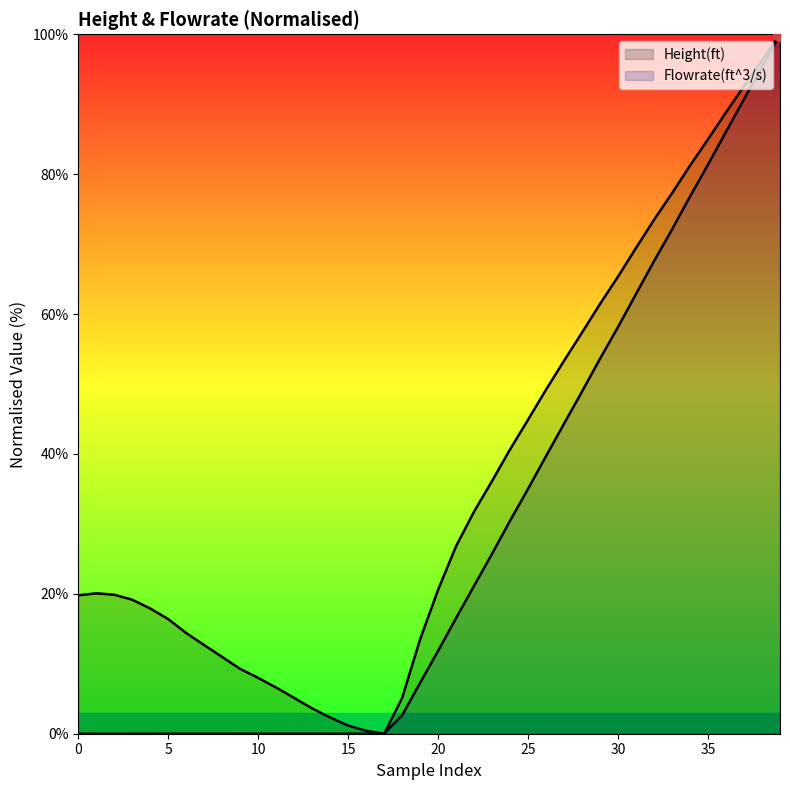

What is the difference between the maximum and minimum values in the Flowrate(ft^3/s) series?

100.0